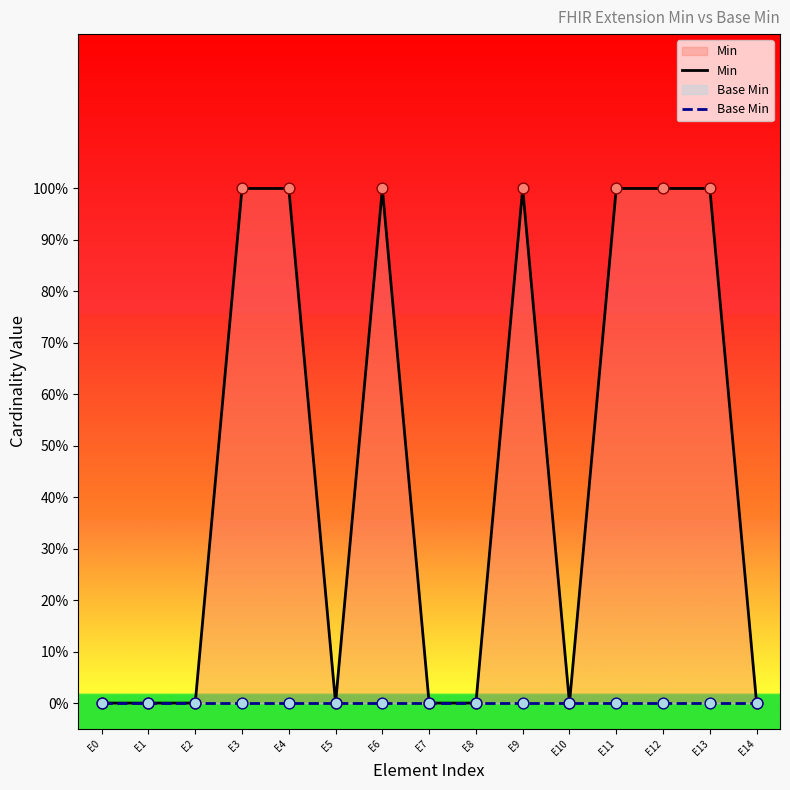

Which series contains the lowest Y value?

Min